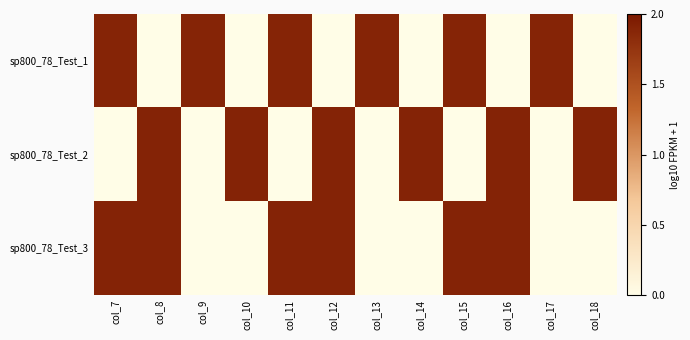

Reading left to right, list all the values displayed in this chart.

sp800_78_Test_1: col_7=1.9	col_8=0.0	col_9=1.9	col_10=0.0	col_11=1.9	col_12=0.0	col_13=1.9	col_14=0.0	col_15=1.9	col_16=0.0	col_17=1.9	col_18=0.0
sp800_78_Test_2: col_7=0.0	col_8=1.9	col_9=0.0	col_10=1.9	col_11=0.0	col_12=1.9	col_13=0.0	col_14=1.9	col_15=0.0	col_16=1.9	col_17=0.0	col_18=1.9
sp800_78_Test_3: col_7=1.9	col_8=1.9	col_9=0.0	col_10=0.0	col_11=1.9	col_12=1.9	col_13=0.0	col_14=0.0	col_15=1.9	col_16=1.9	col_17=0.0	col_18=0.0